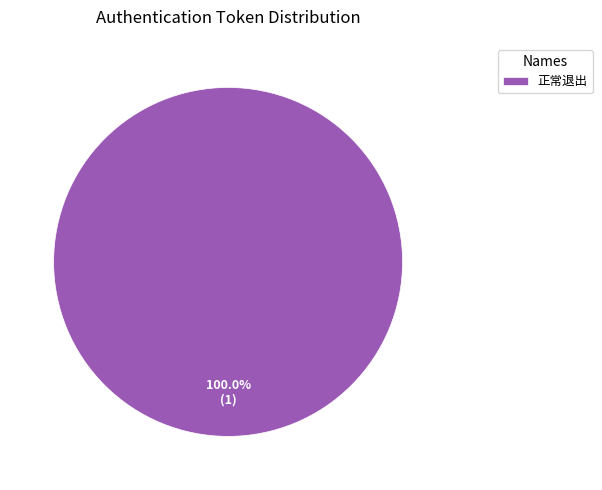

How many segments does this pie chart have?

1